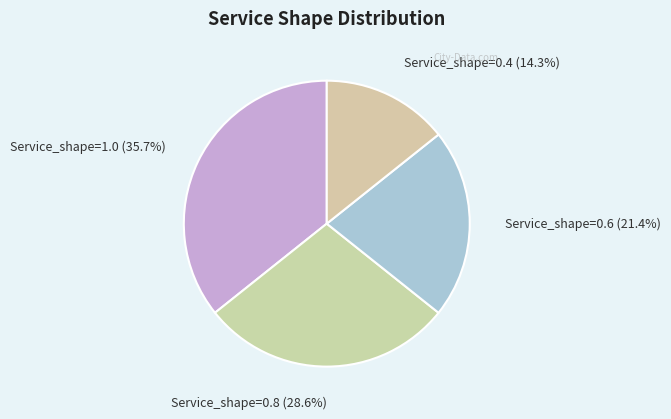

Count the number of slices in the pie.

4